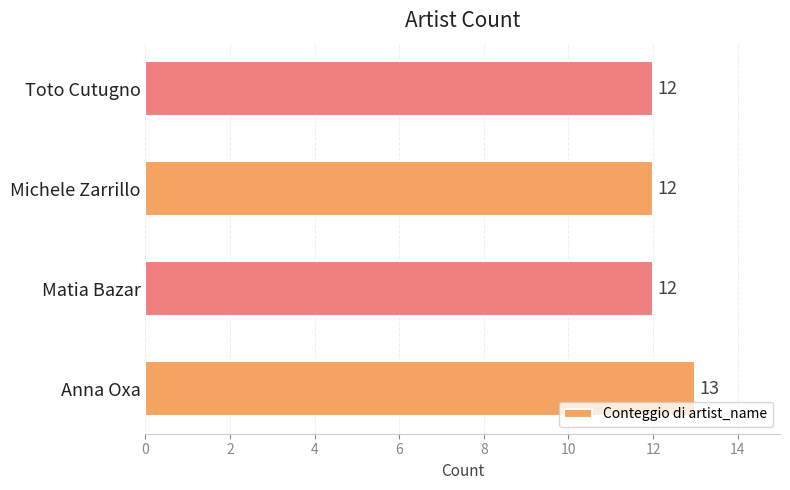

Between Anna Oxa and Toto Cutugno, which is larger?

Anna Oxa